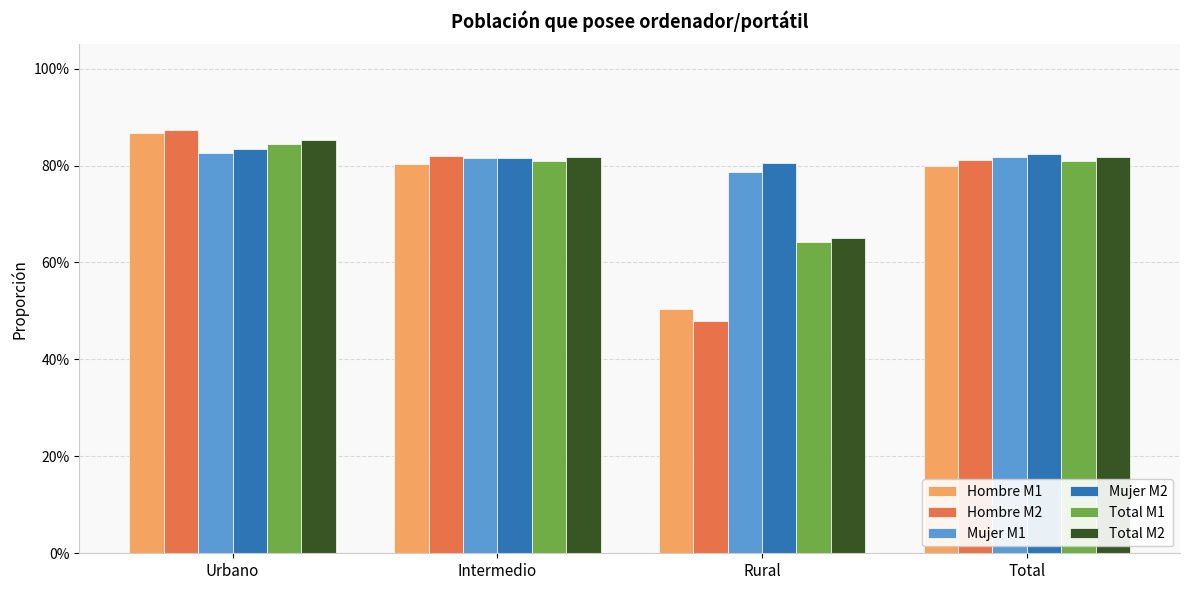

Reading left to right, extract all data points from this chart.

Hombre M1: 0.9	0.8	0.5	0.8
Hombre M2: 0.9	0.8	0.5	0.8
Mujer M1: 0.8	0.8	0.8	0.8
Mujer M2: 0.8	0.8	0.8	0.8
Total M1: 0.8	0.8	0.6	0.8
Total M2: 0.9	0.8	0.7	0.8